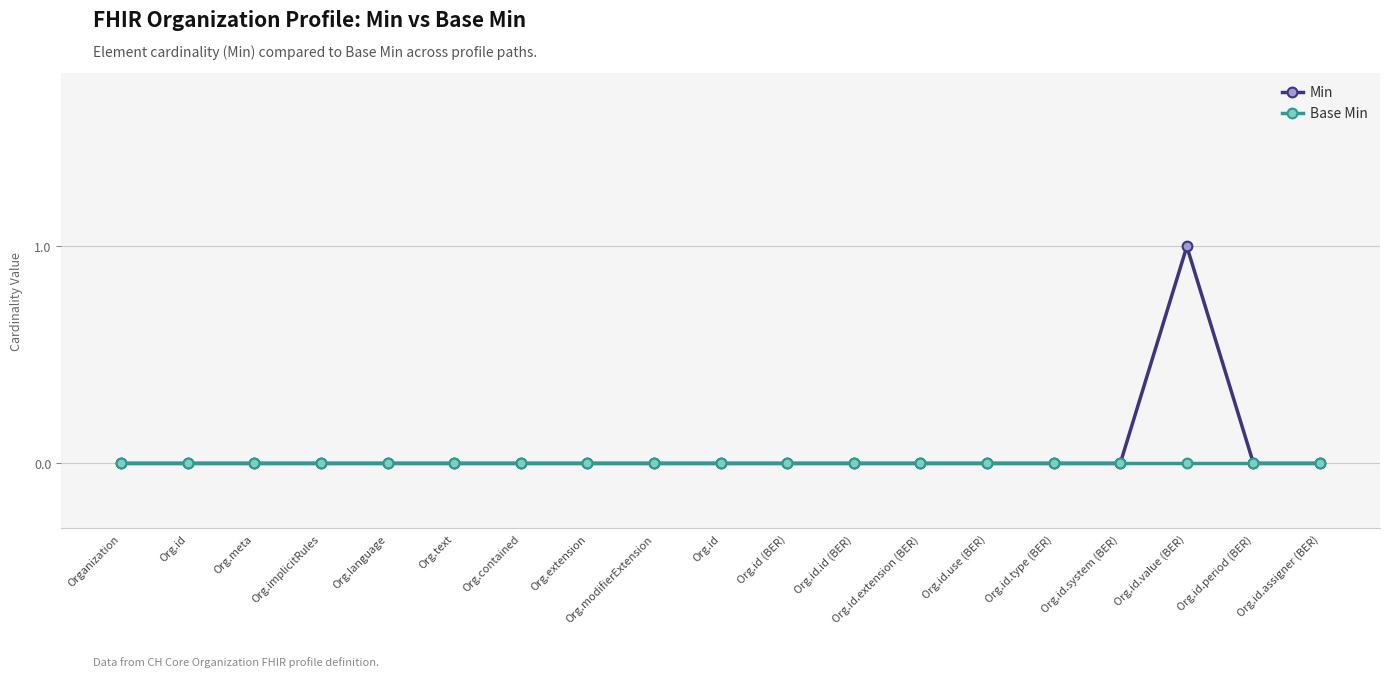

True or false: Base Min and Min cross at least once.

False